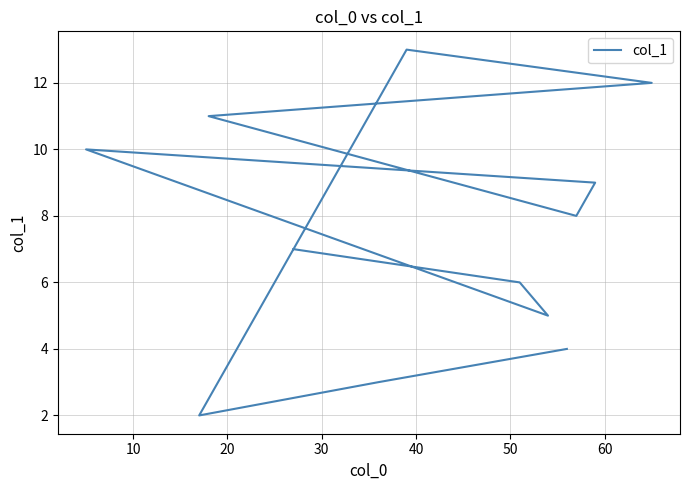

What is the sum of the values at 10 and 40?

15.0